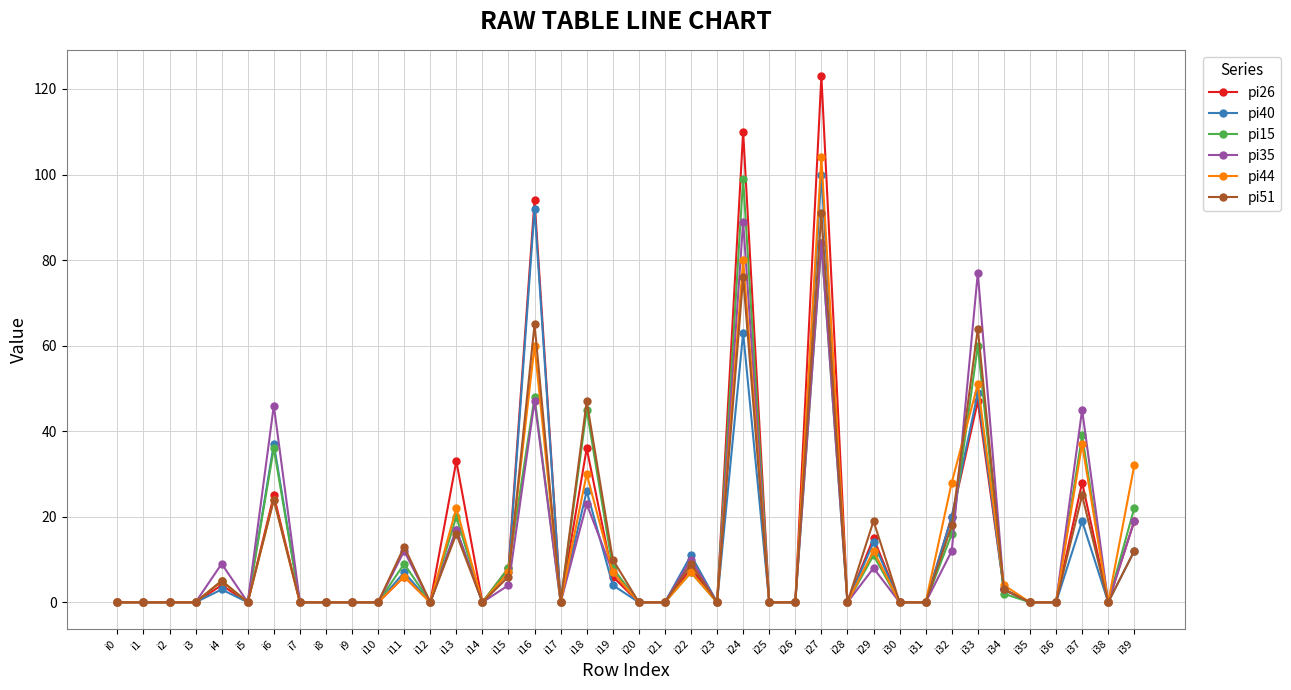

At which category is the sum across all series the highest?

i27